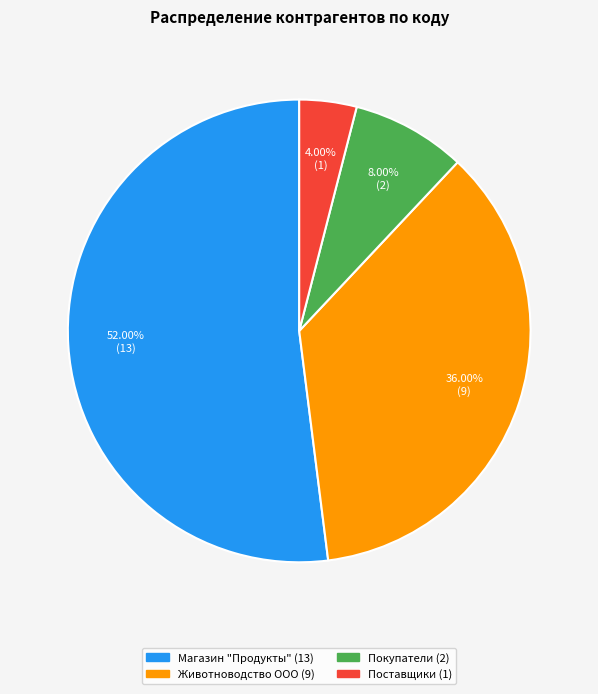

What percentage is the Магазин "Продукты" slice, to the nearest percent?

52%